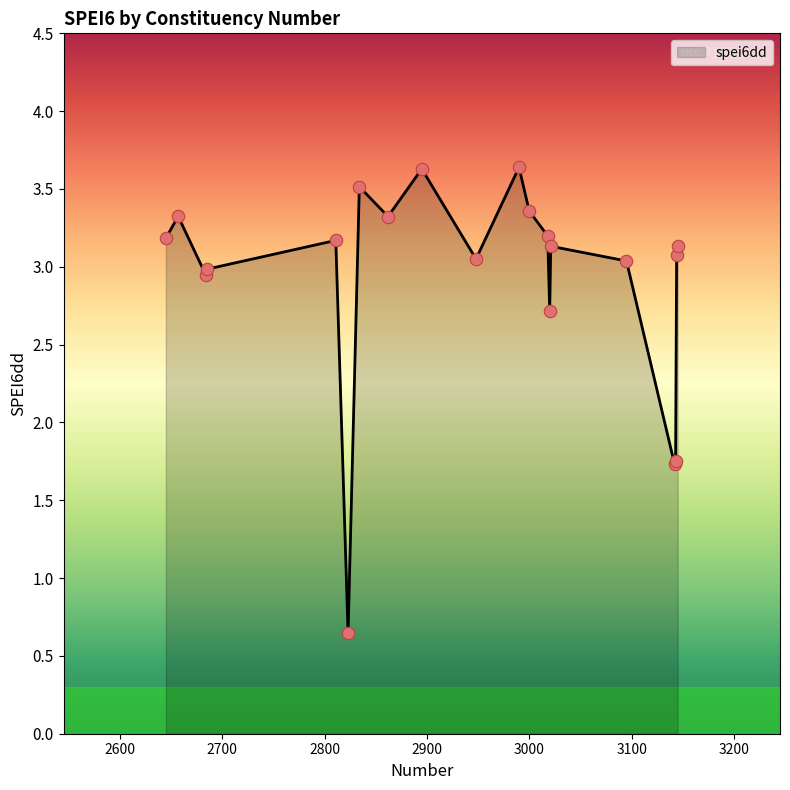

What is the greatest value displayed?

3.6